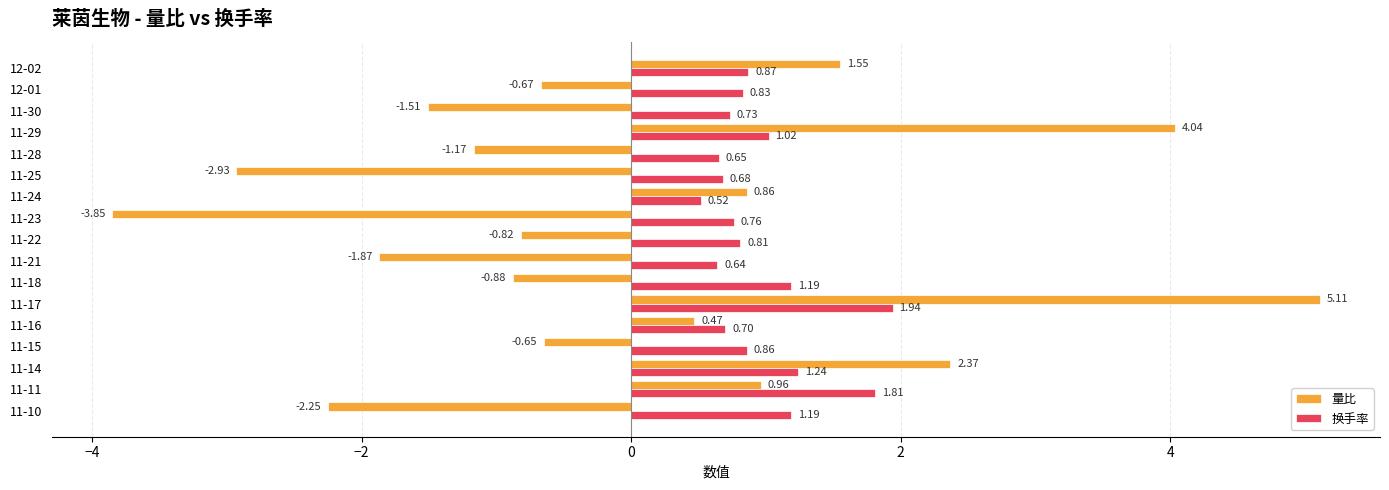

What is the difference between the maximum and minimum values in the 换手率 series?

1.4